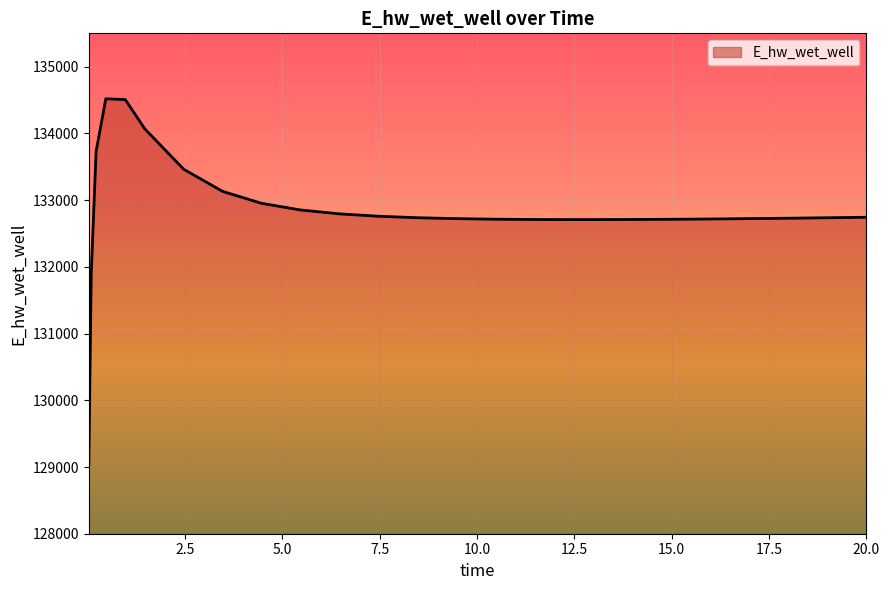

What is the greatest value displayed?

134519.4